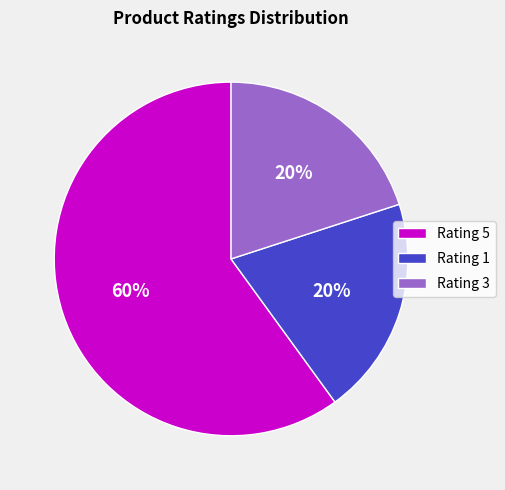

Which slice is the largest?

Rating 5